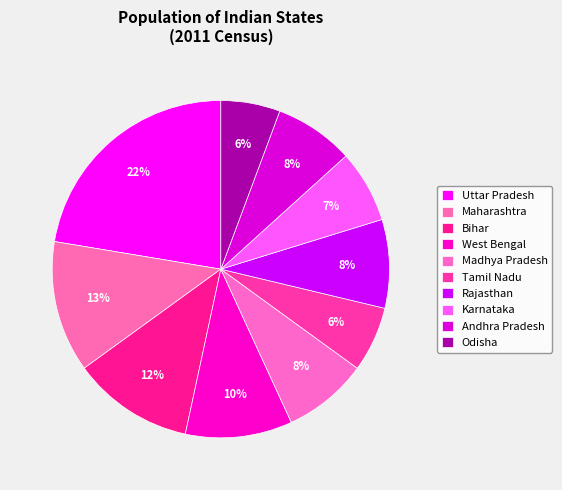

To the nearest percent, what portion does West Bengal represent?

10%